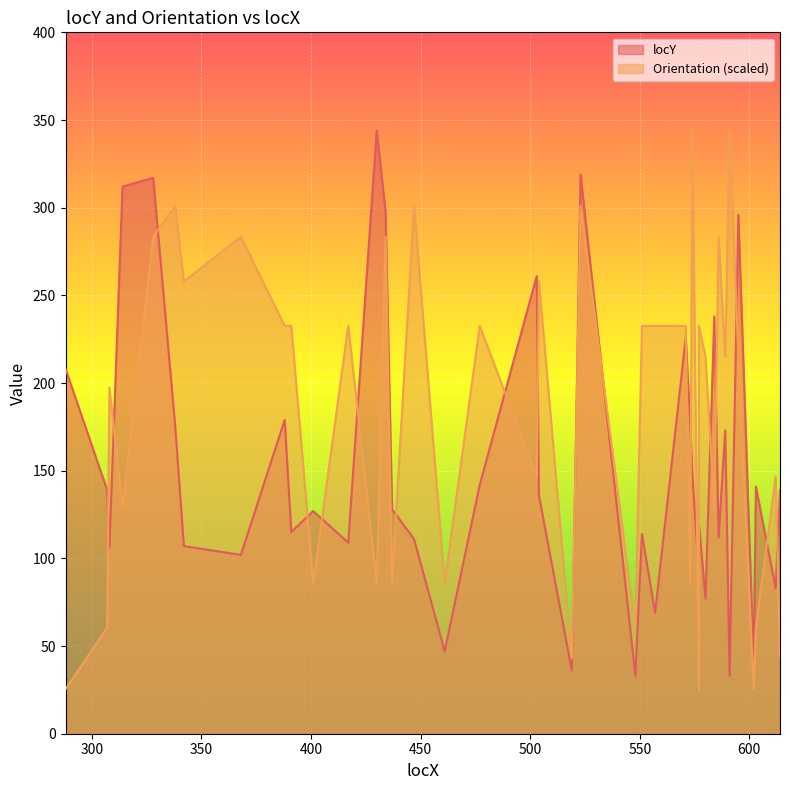

How many interior local valleys does the locY series have?

14